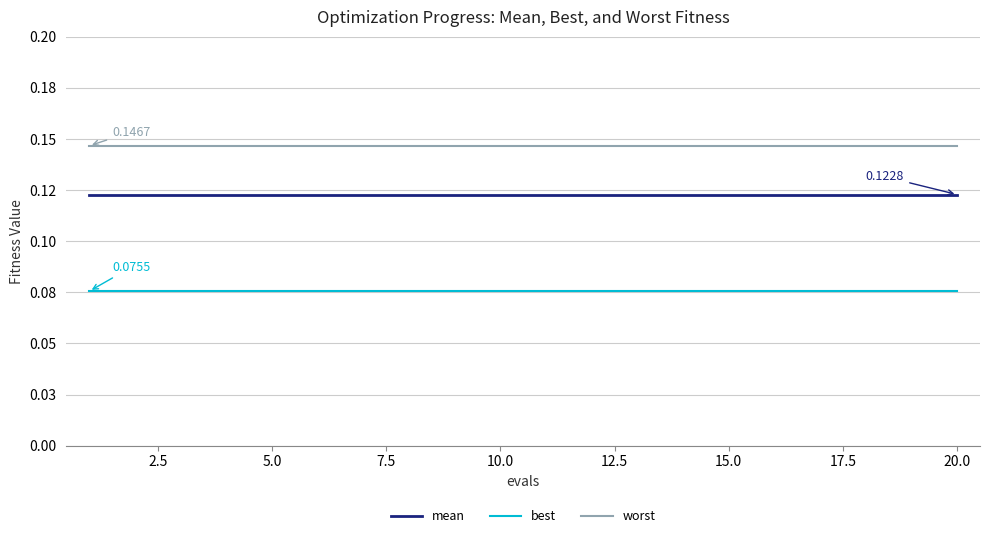

Reading left to right, extract all data points from this chart.

mean: 0.1	0.1	0.1	0.1	0.1	0.1	0.1	0.1	0.1	0.1	0.1	0.1	0.1	0.1	0.1	0.1	0.1	0.1	0.1	0.1
best: 0.1	0.1	0.1	0.1	0.1	0.1	0.1	0.1	0.1	0.1	0.1	0.1	0.1	0.1	0.1	0.1	0.1	0.1	0.1	0.1
worst: 0.1	0.1	0.1	0.1	0.1	0.1	0.1	0.1	0.1	0.1	0.1	0.1	0.1	0.1	0.1	0.1	0.1	0.1	0.1	0.1